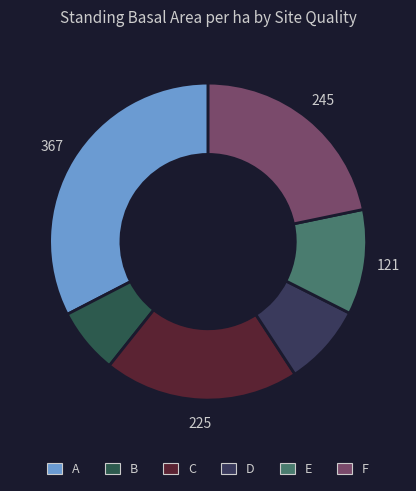

To the nearest percent, what percentage of the pie is D?

8%